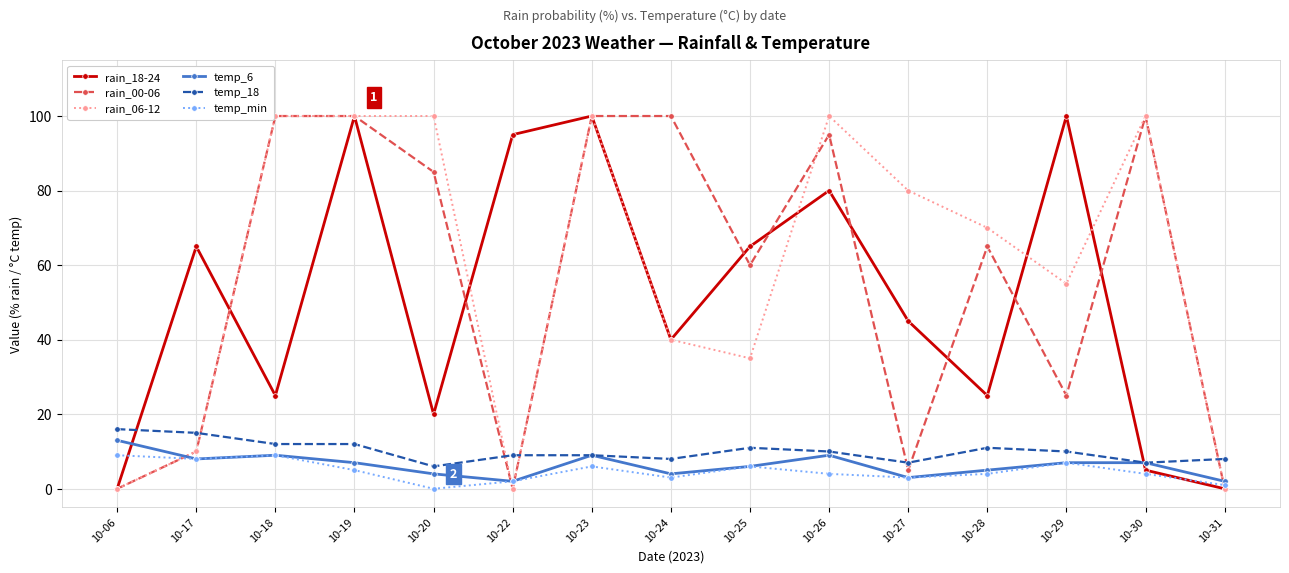

The value of temp_18 at 10-24 is 14. True or false?

False